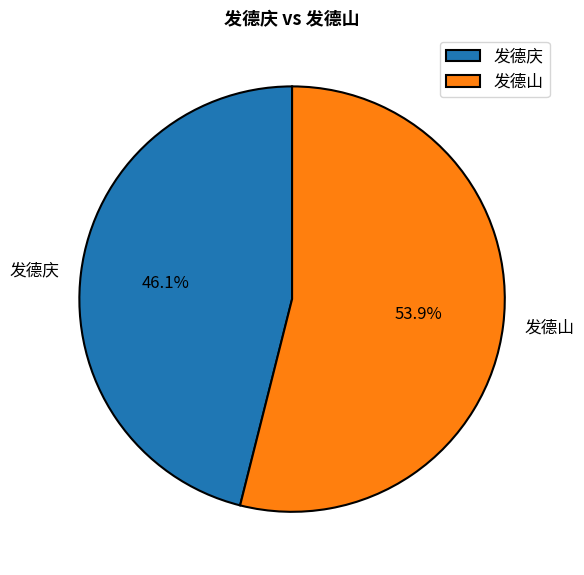

How many segments does this pie chart have?

2